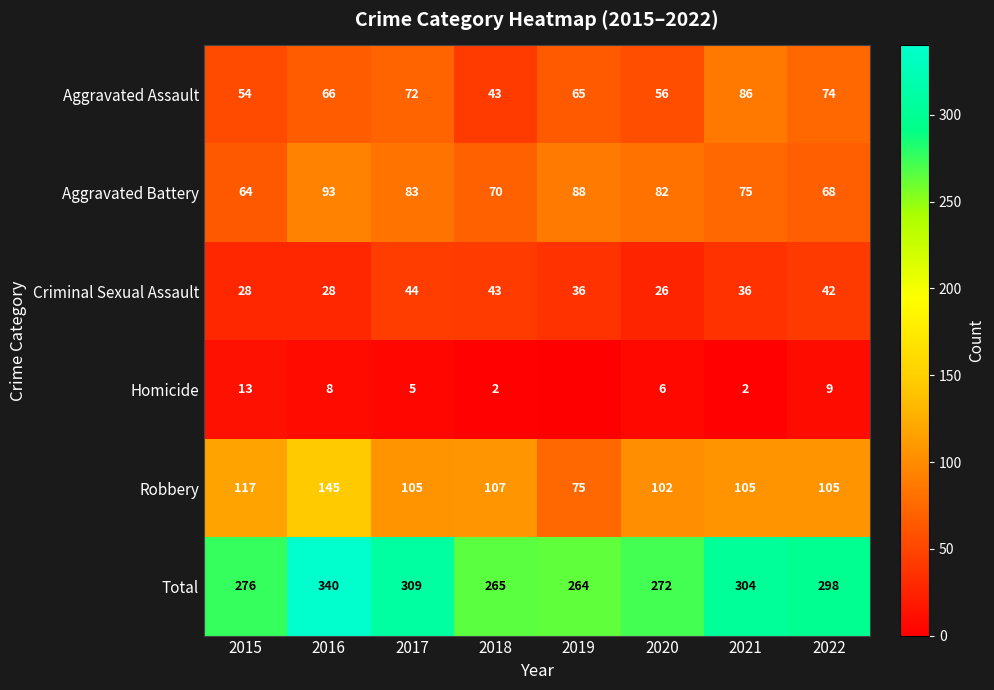

What is the difference between the maximum and minimum values in the Robbery series?

70